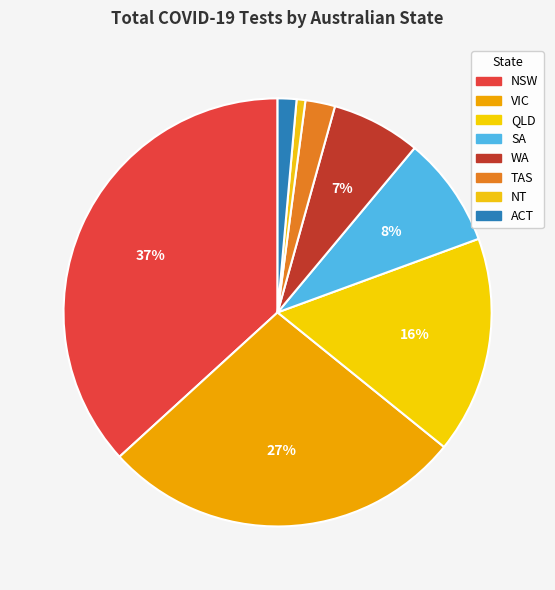

How many slices are in this pie chart?

8